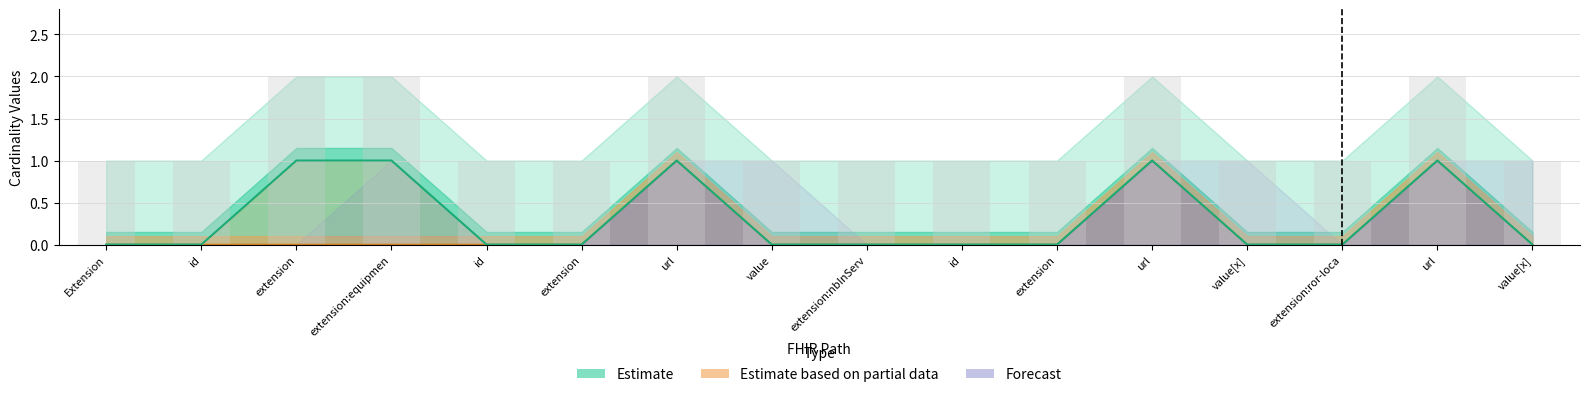

At which label does Base Min reach its peak?

url